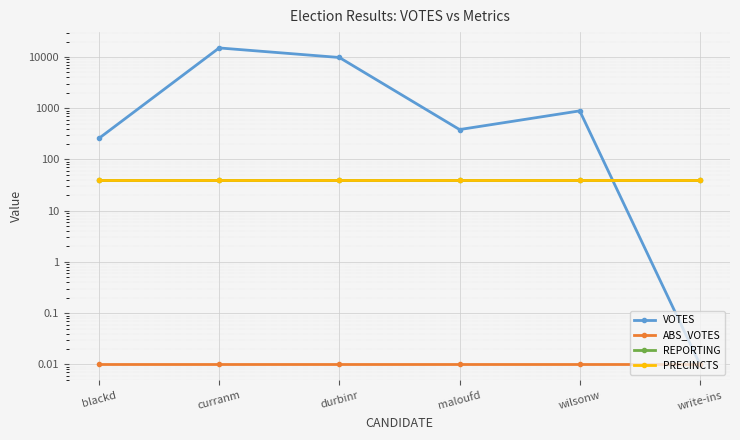

Rank the categories by PRECINCTS value from lowest to highest.

blackd, curranm, durbinr, maloufd, wilsonw, write-ins